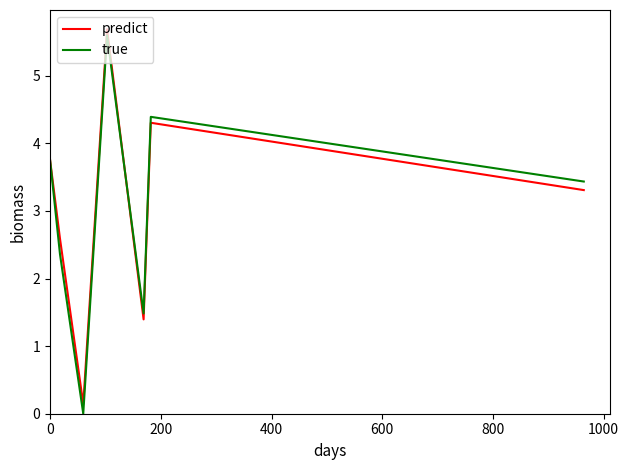

Which series has the largest range (max minus min)?

true